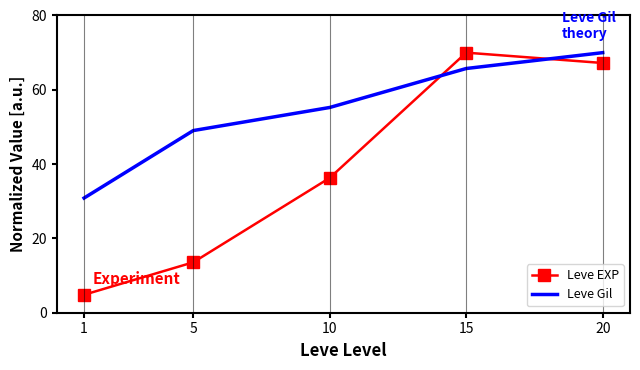

What is the sum of all Leve Gil values?

270.9